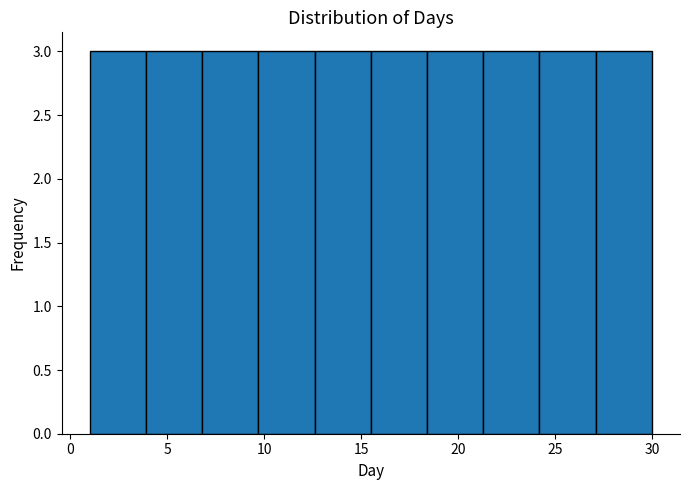

How tall is the bar that spans 21.3 to 24.2 on the x-axis? Neither the bar edges nor the heights are printed on the chart, so give them approximately, as read against the axes.

3